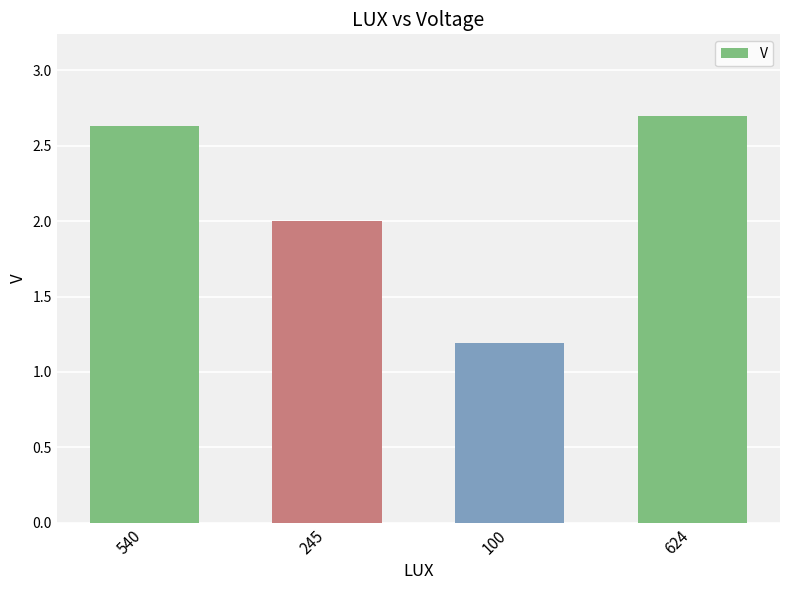

How many values are between 2 and 3?

3